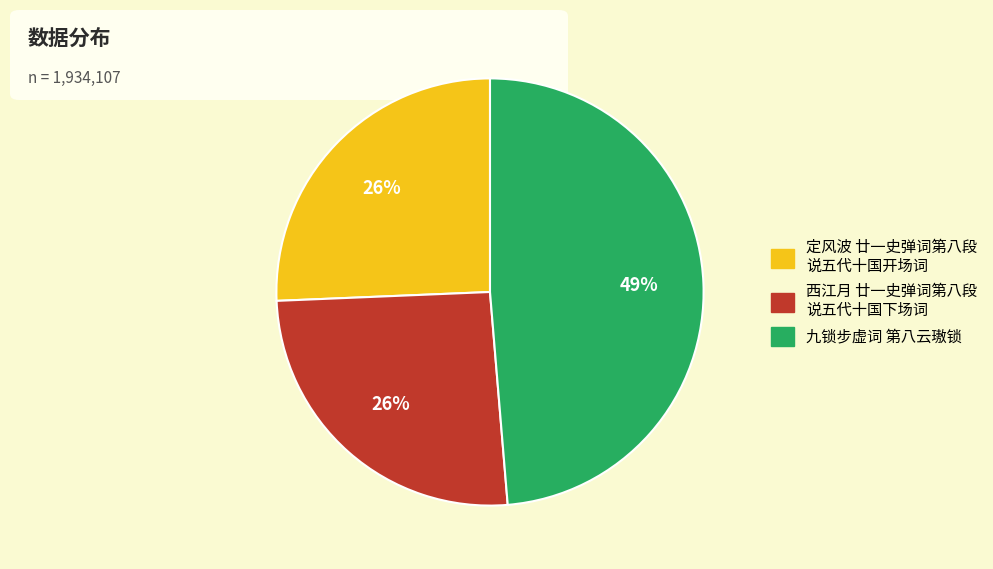

Which category has the biggest portion of the pie?

九锁步虚词 第八云璈锁